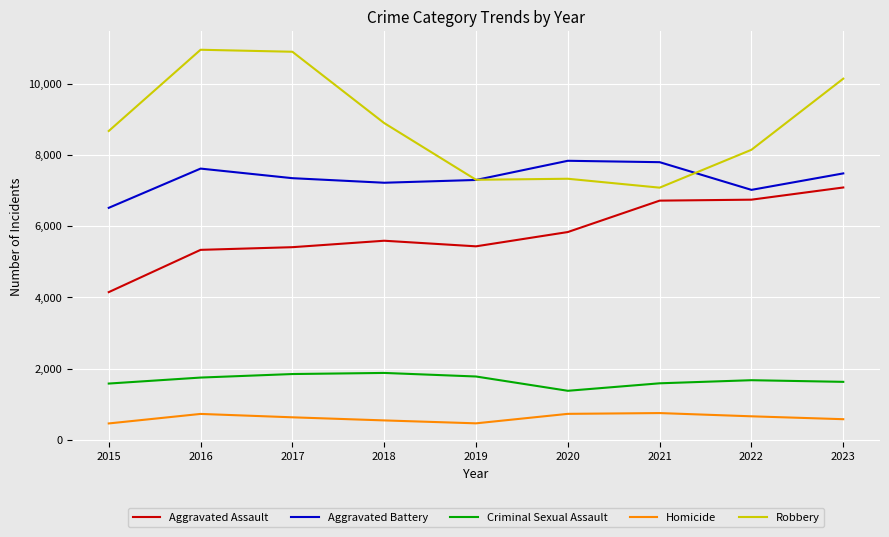

Does the chart have visible grid lines?

Yes